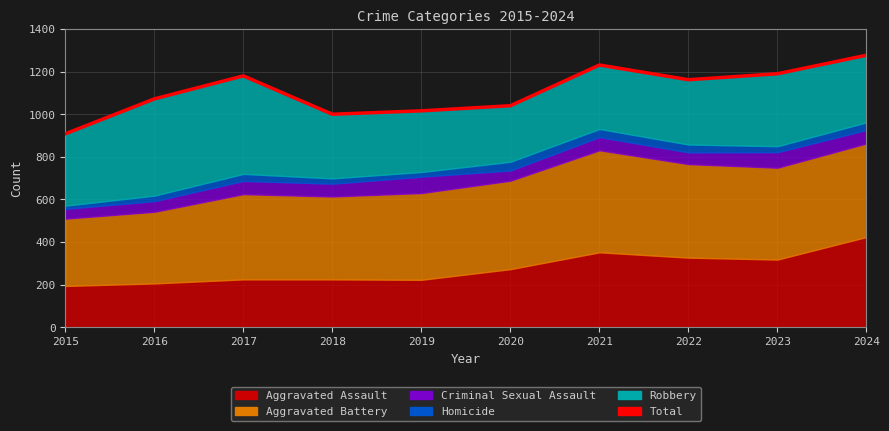

The chart shows a value of 1000 at 2018. True or false?

True